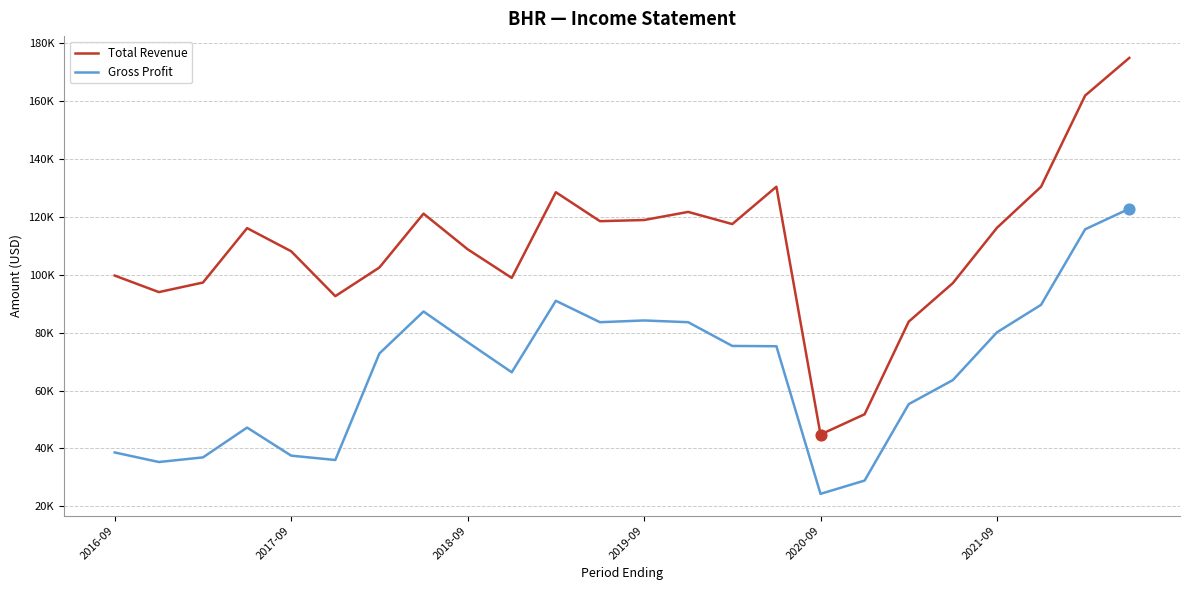

What are all the series names shown in the legend?

Total Revenue, Gross Profit